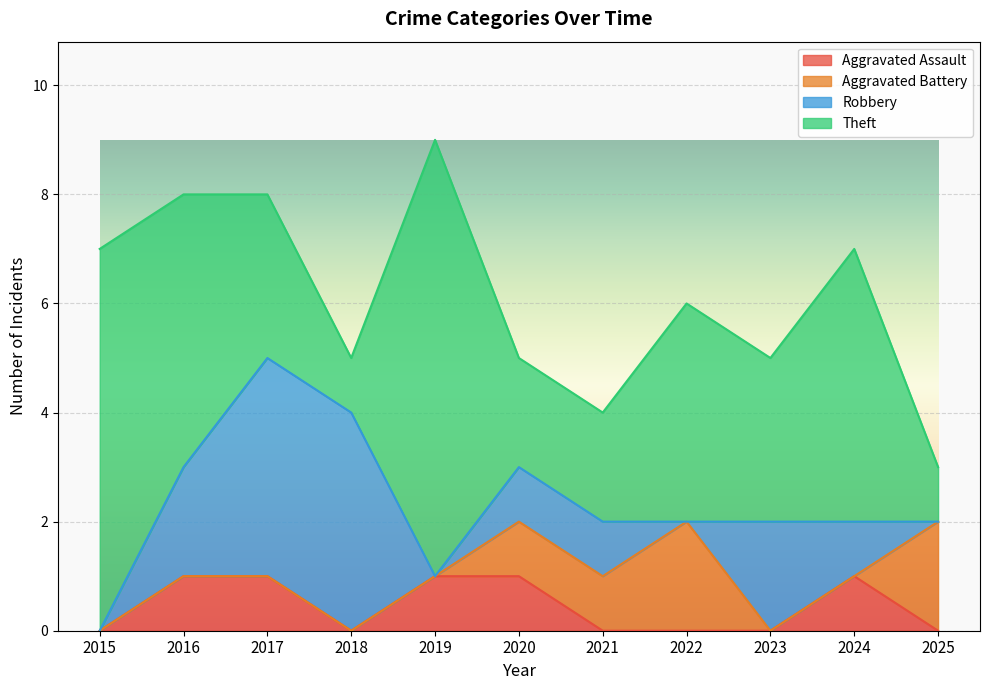

Where is Robbery nearest to the value 2?

2016